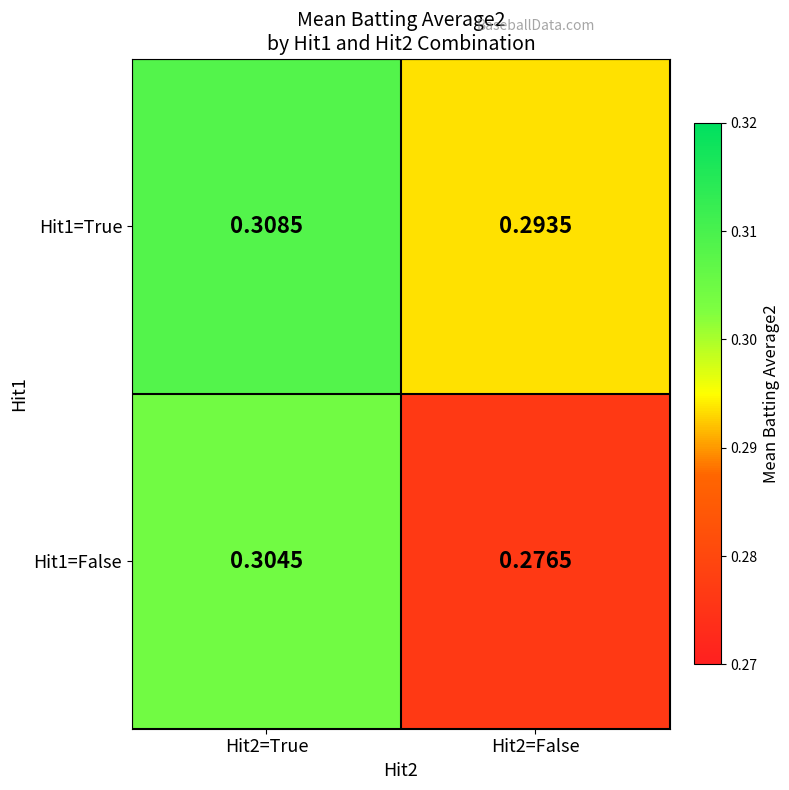

Is the value of Hit1=True at Hit2=False greater than the value of Hit1=False at Hit2=True?

No